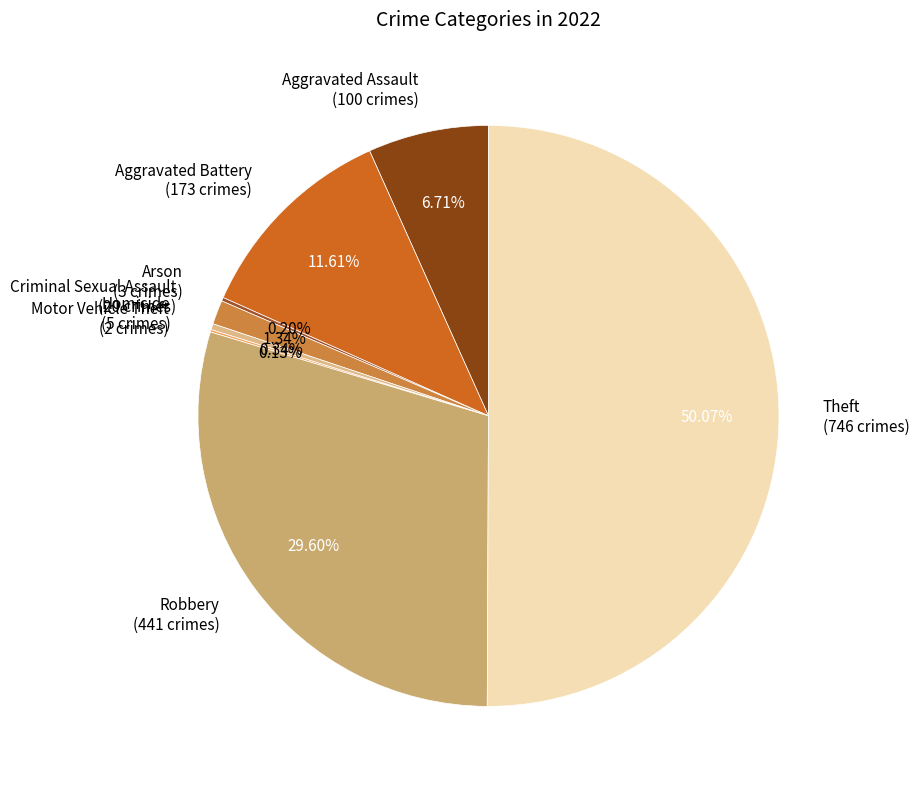

How much of the chart is everything except Aggravated Assault?

93.3%